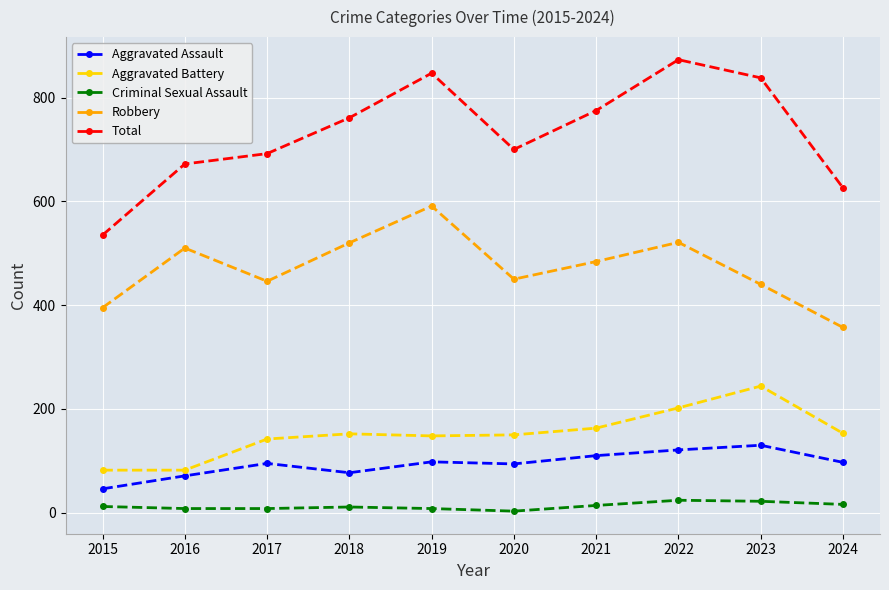

True or false: Criminal Sexual Assault and Robbery cross at least once.

False